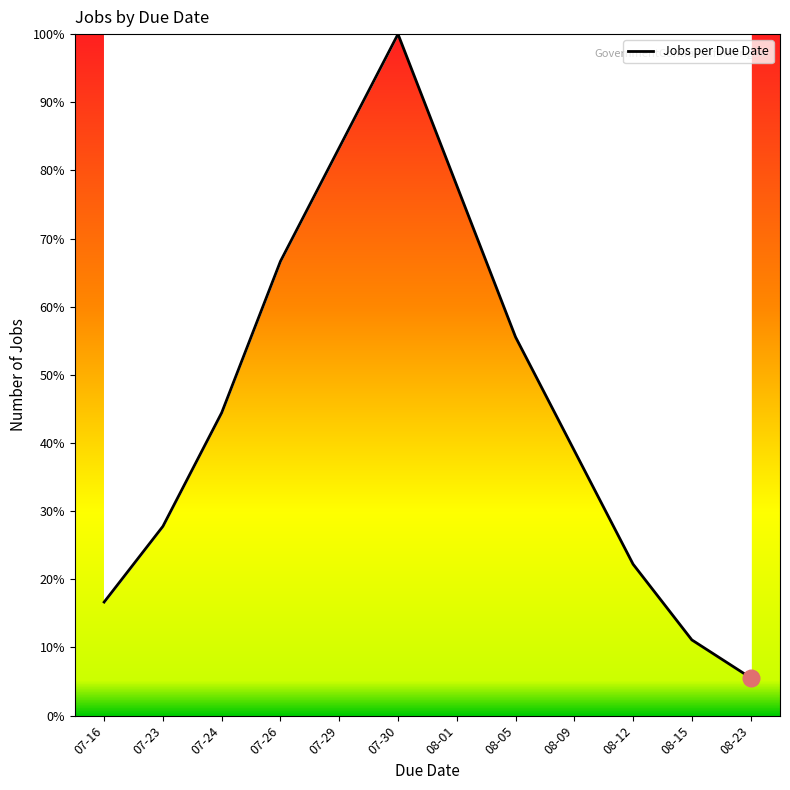

How many values are below 44?

6